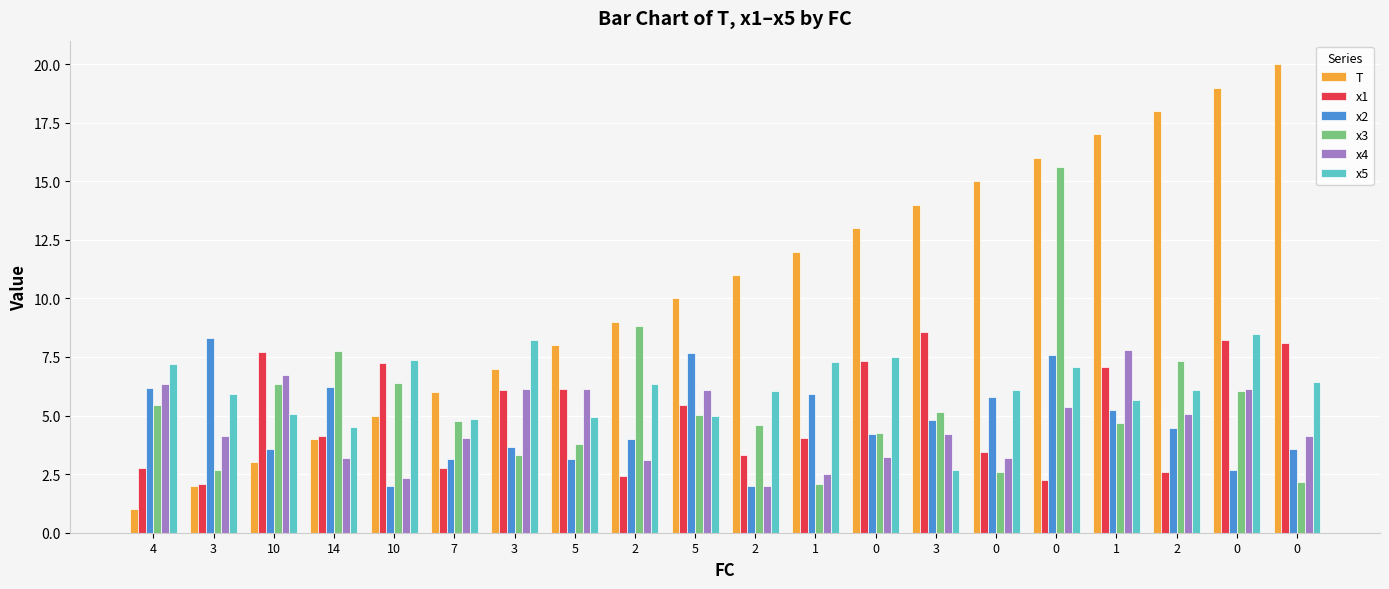

What are all the series names shown in the legend?

T, x1, x2, x3, x4, x5